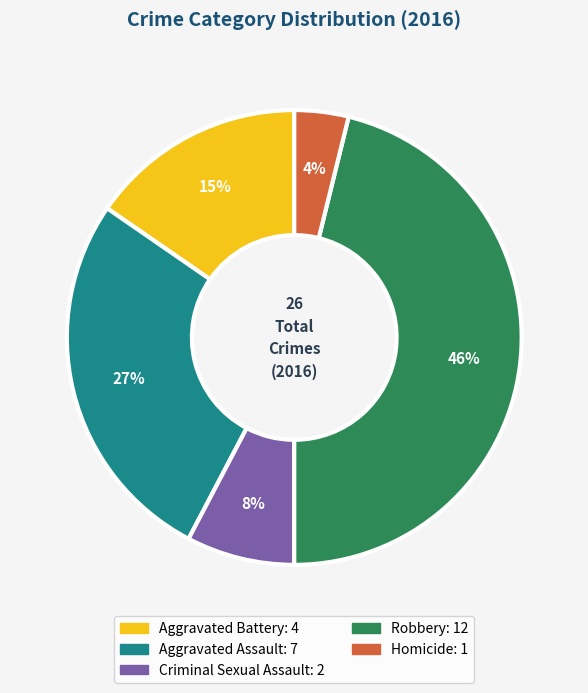

Combined, do Aggravated Assault and Criminal Sexual Assault account for over 50%?

No